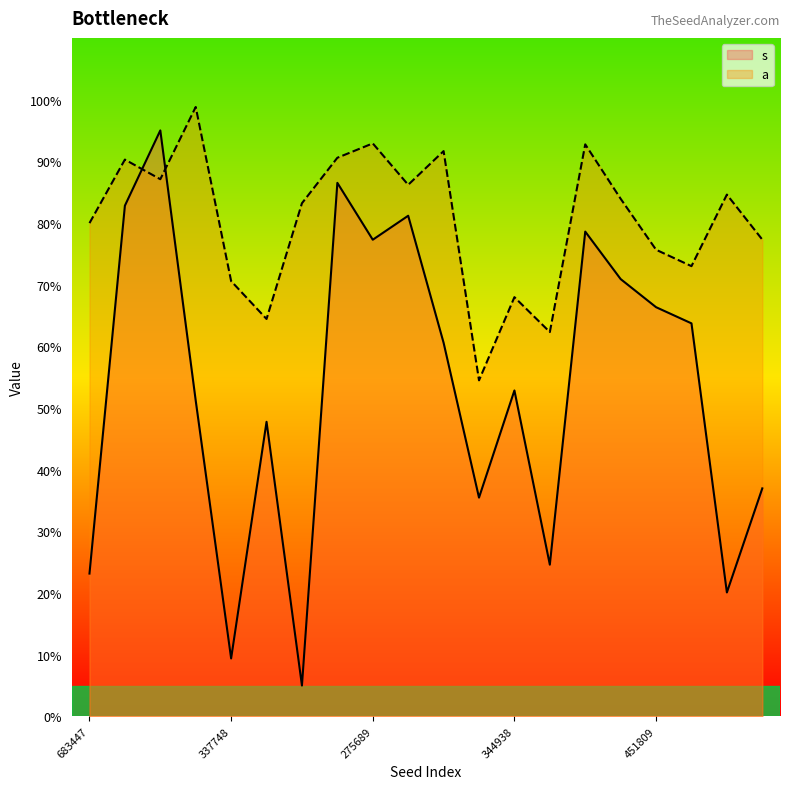

How many data points does each series have?

20